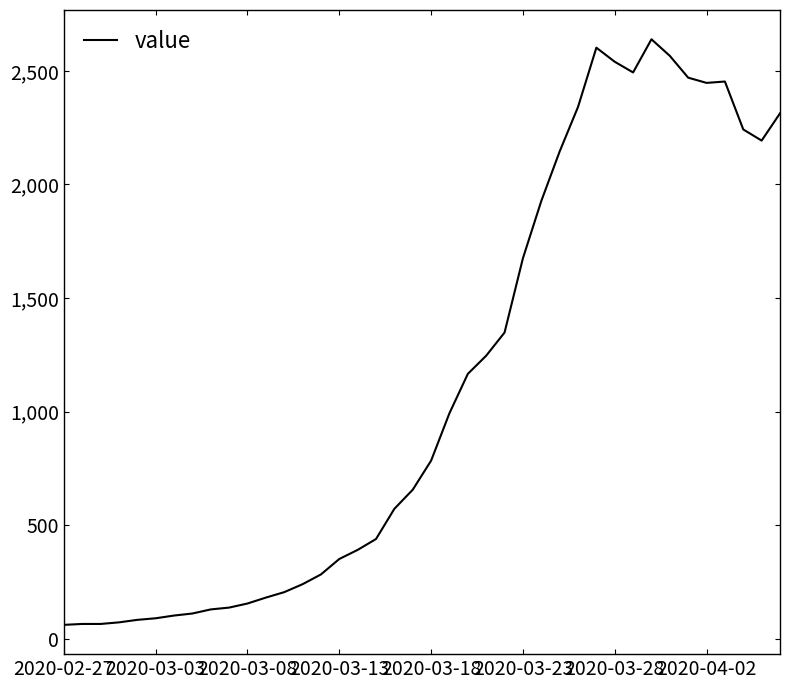

What is the greatest value displayed?

2639